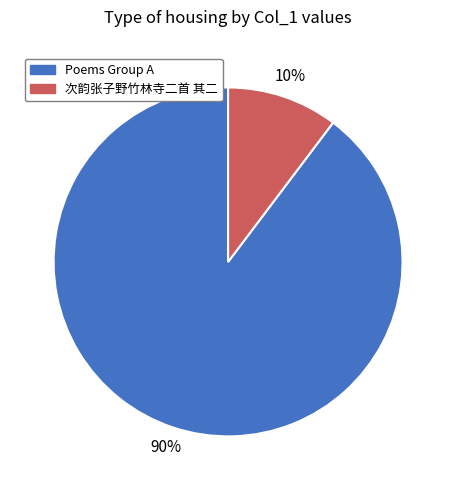

True or false: Poems Group A accounts for 99% of the total.

False